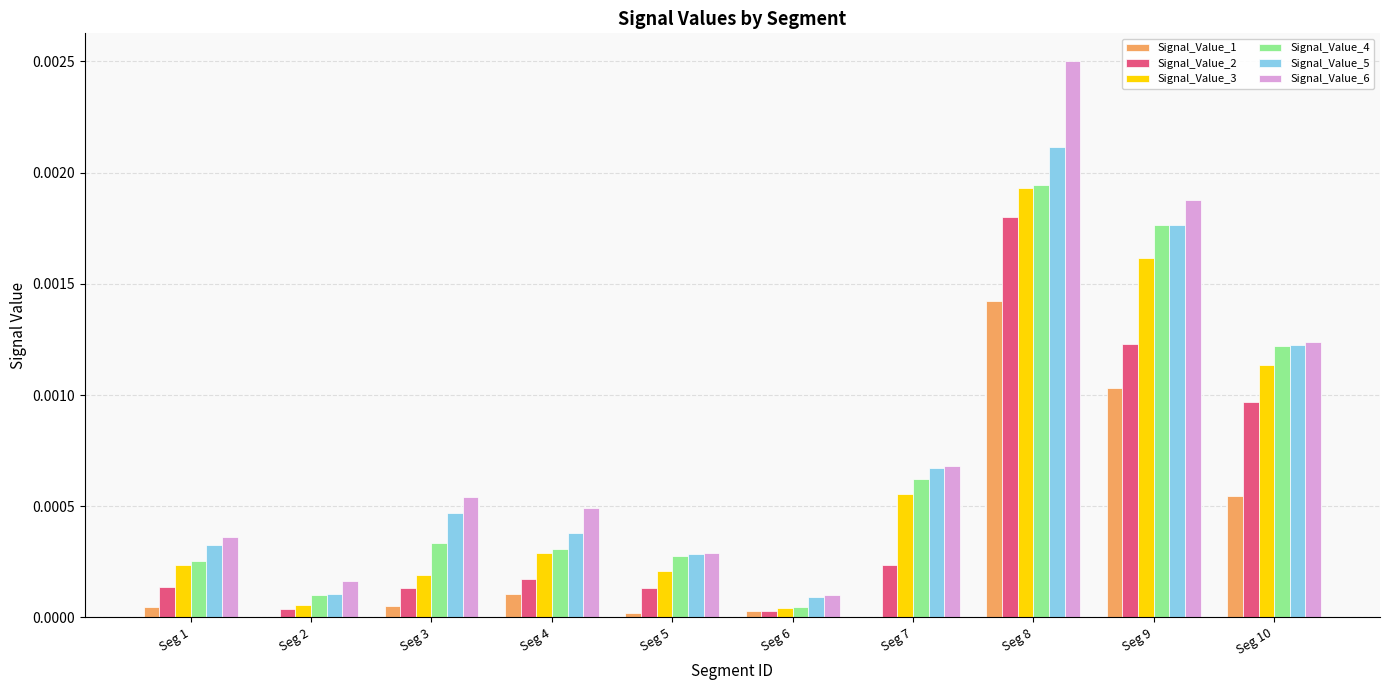

Is the value of Signal_Value_3 at Seg 5 greater than the value of Signal_Value_6 at Seg 8?

No